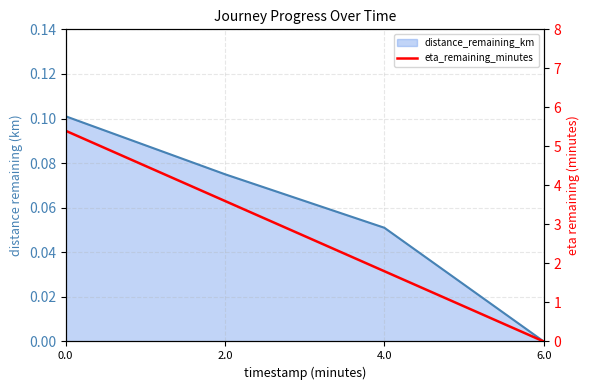

Rank the categories by value from highest to lowest.

0.0, 2.0, 4.0, 6.0